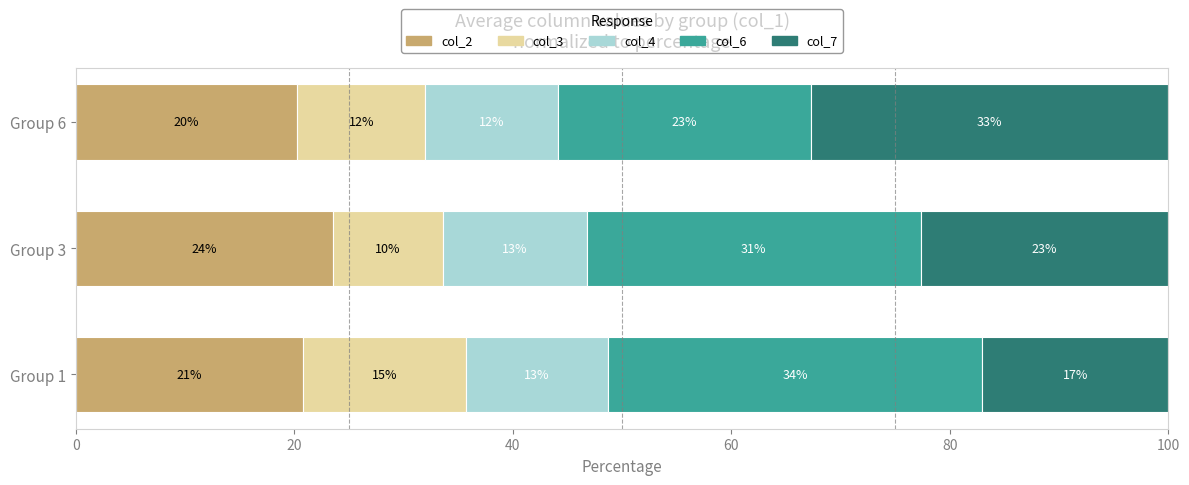

What are all the series names shown in the legend?

col_2, col_3, col_4, col_6, col_7